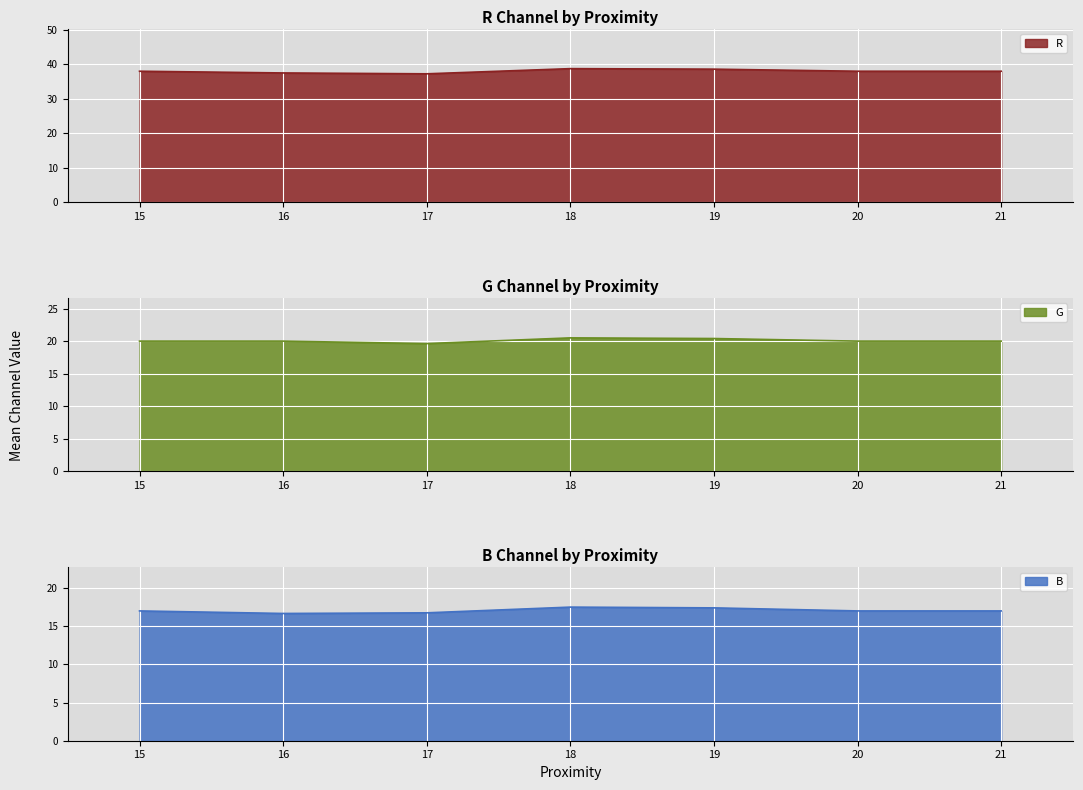

How many values in the b series are below 17?

2